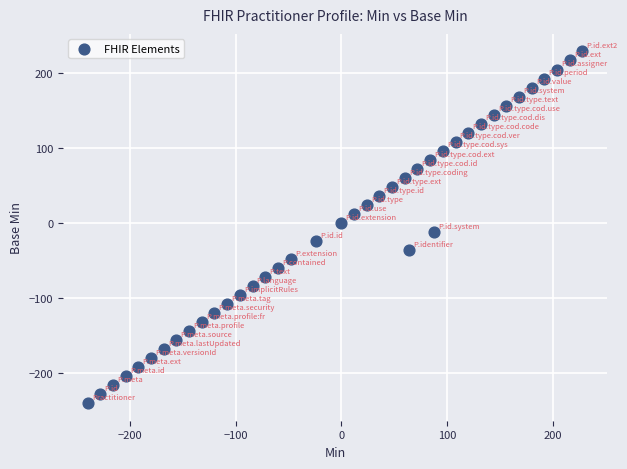

What is the range of X values (max minus min)?

468